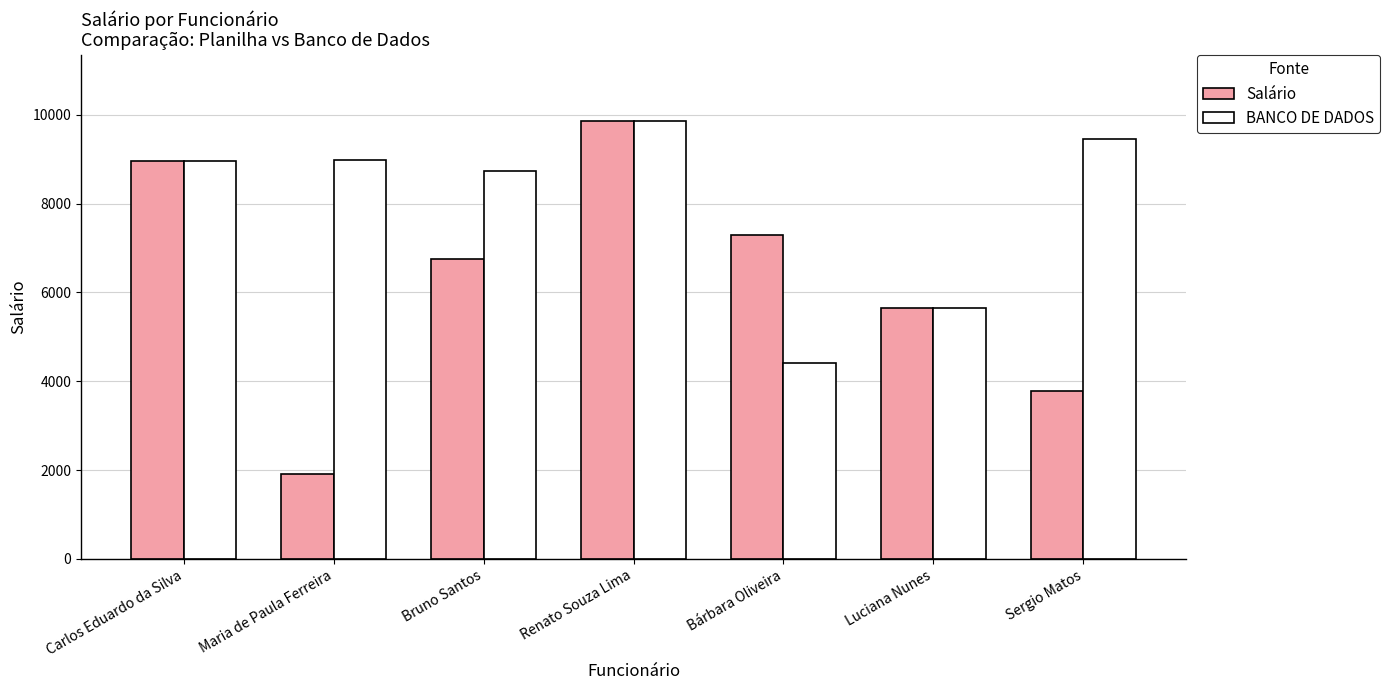

What is the greatest value displayed?

9870.0